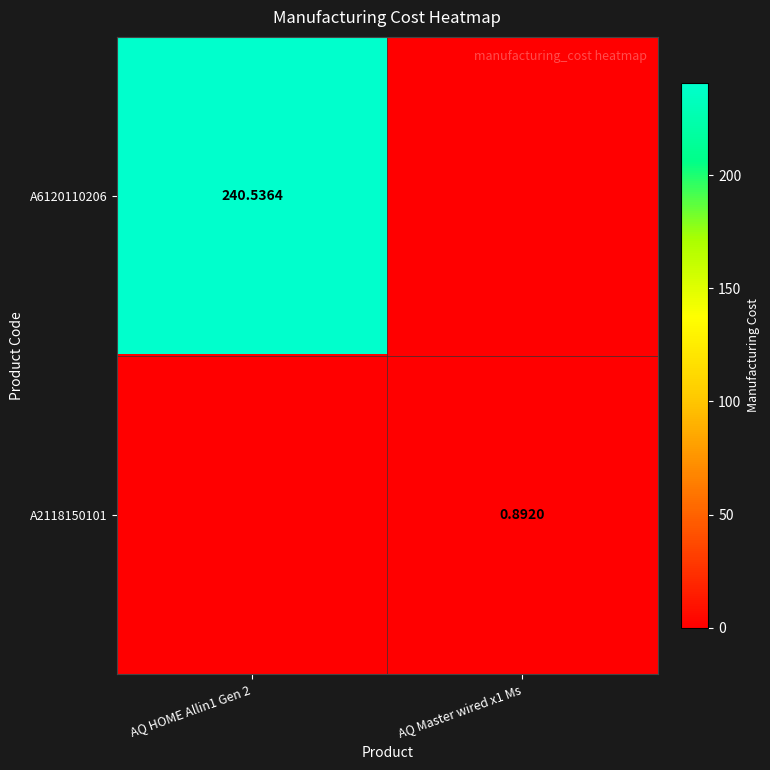

Is the value of A6120110206 at AQ HOME Allin1 Gen 2 greater than the value of A2118150101 at AQ Master wired x1 Ms?

Yes